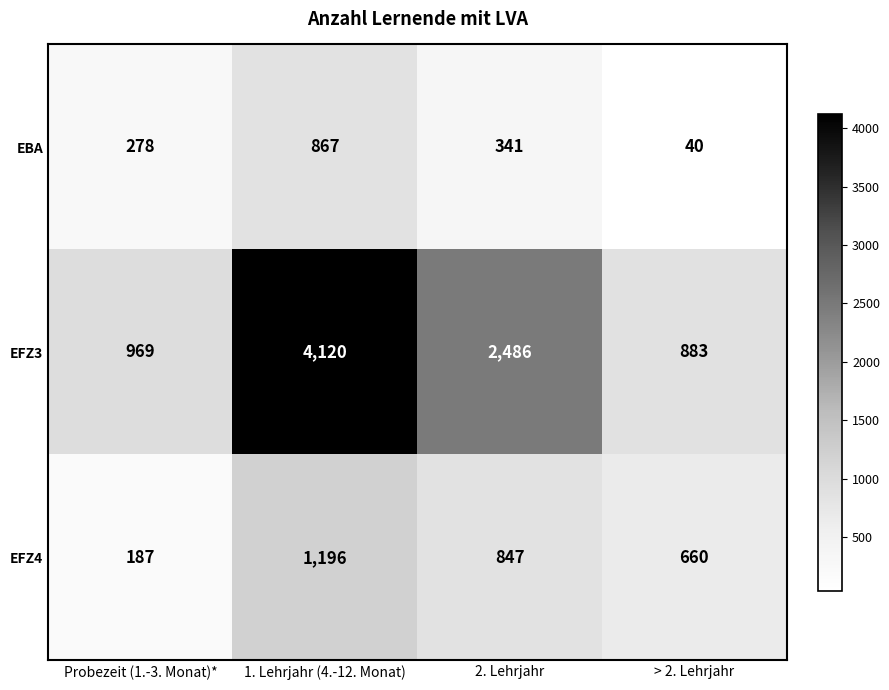

Which series changed the most between 1. Lehrjahr (4.-12. Monat) and > 2. Lehrjahr?

EFZ3